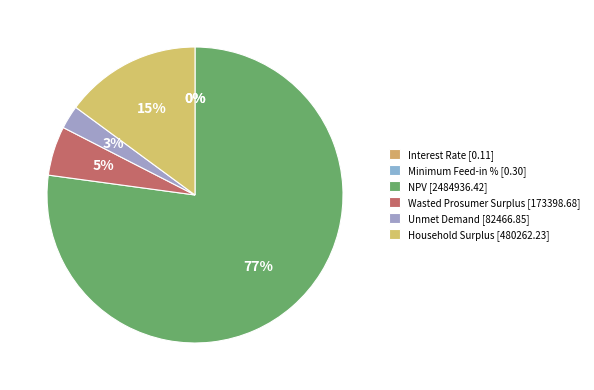

Count the number of slices in the pie.

6